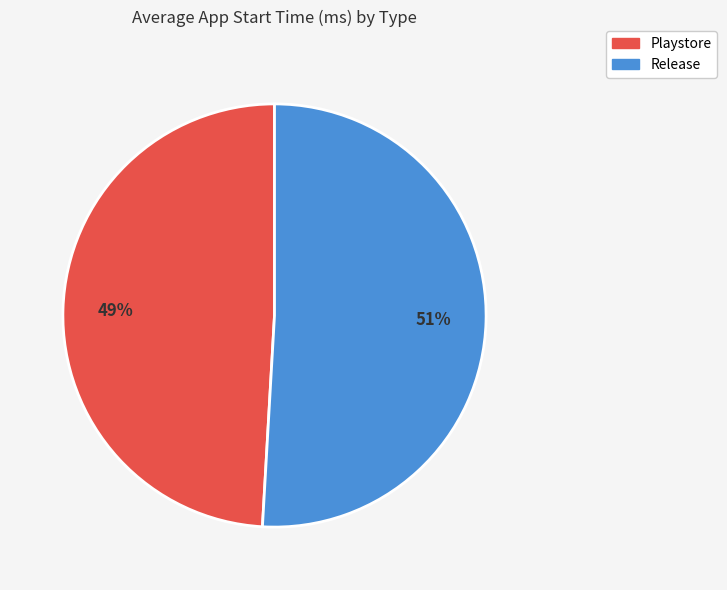

To the nearest percent, what is the difference between the Release and Playstore slice percentages?

2%